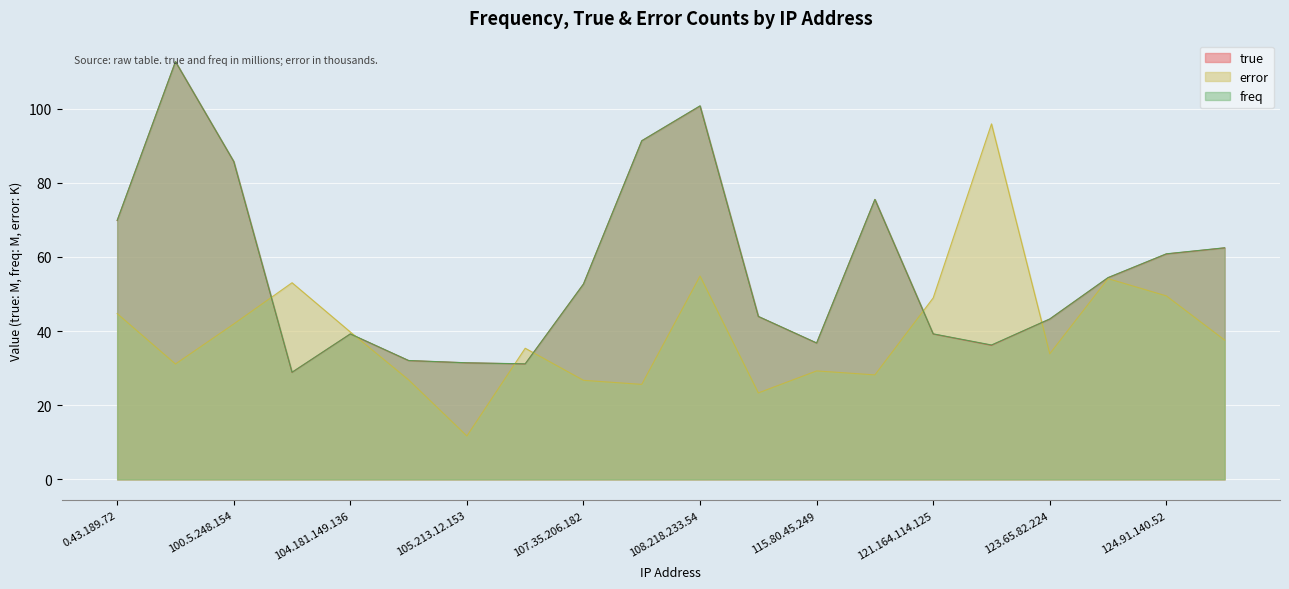

Read the error value at 0.43.189.72.

44.7